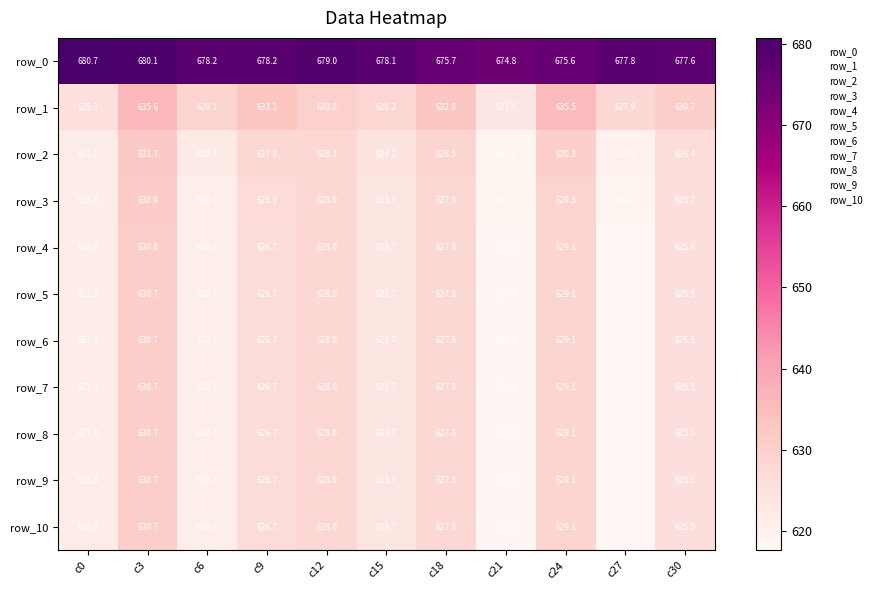

Reading left to right, transcribe all the data shown in this chart.

row_0: 680.7	680.1	678.2	678.2	679.0	678.1	675.7	674.8	675.6	677.8	677.6
row_1: 625.3	635.6	629.1	633.1	630.0	628.2	632.8	623.5	635.5	627.9	630.7
row_2: 621.7	631.7	622.3	627.8	628.2	624.1	628.5	618.6	630.3	619.9	626.4
row_3: 621.4	630.9	620.9	626.9	628.0	623.7	627.9	618.1	629.3	618.2	625.7
row_4: 621.3	630.8	620.7	626.7	628.0	623.7	627.8	618.0	629.1	617.7	625.6
row_5: 621.3	630.7	620.7	626.7	628.0	623.7	627.8	618.0	629.1	617.6	625.5
row_6: 621.3	630.7	620.7	626.7	628.0	623.7	627.8	618.0	629.1	617.6	625.5
row_7: 621.3	630.7	620.7	626.7	628.0	623.7	627.8	618.0	629.1	617.6	625.5
row_8: 621.3	630.7	620.7	626.7	628.0	623.7	627.8	618.0	629.1	617.6	625.5
row_9: 621.3	630.7	620.7	626.7	628.0	623.7	627.8	618.0	629.1	617.6	625.5
row_10: 621.3	630.7	620.7	626.7	628.0	623.7	627.8	618.0	629.1	617.6	625.5